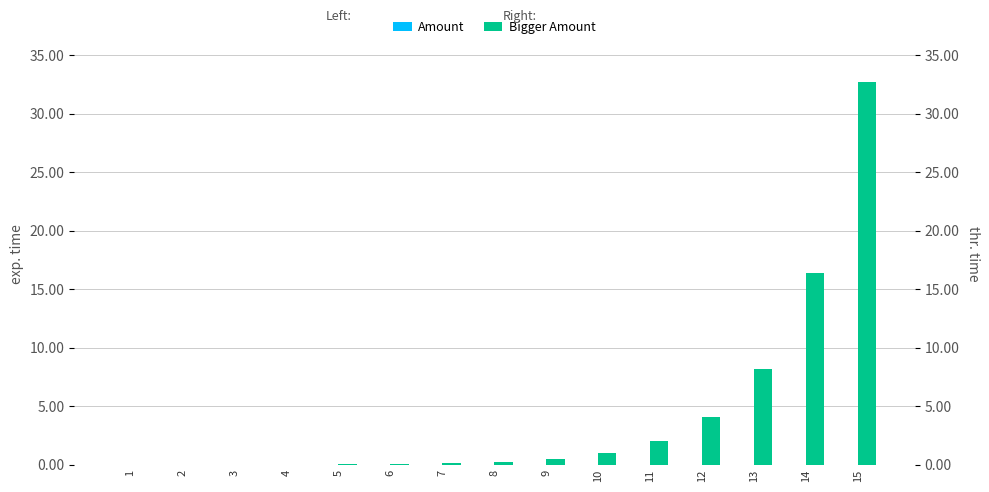

List the series in order of their overall mean, highest first.

thr. time, exp. time